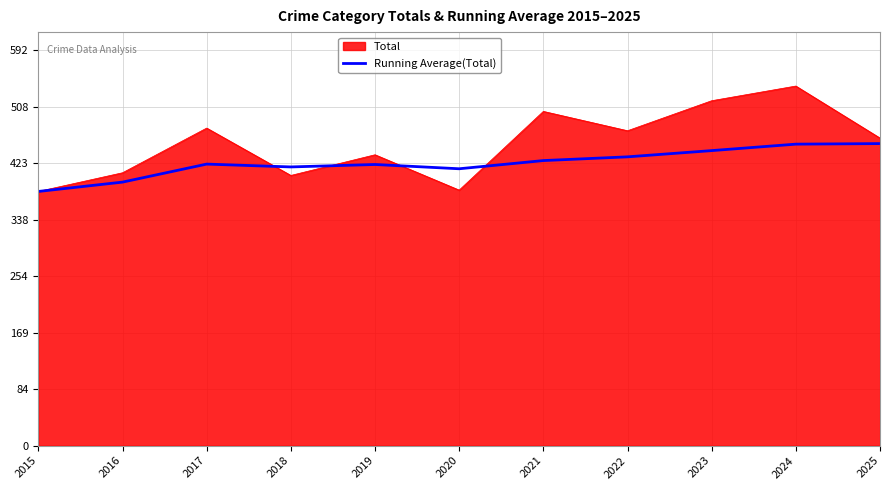

List the series in order of their overall mean, highest first.

Total, Running Average(Total)